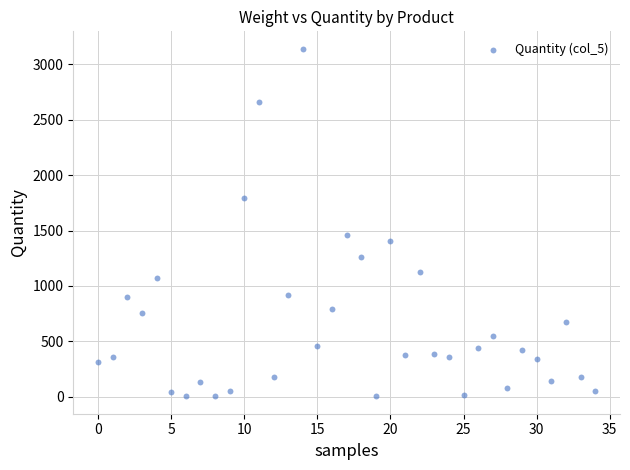

What Y value in the scatter plot is closest to 1571?

1460.8